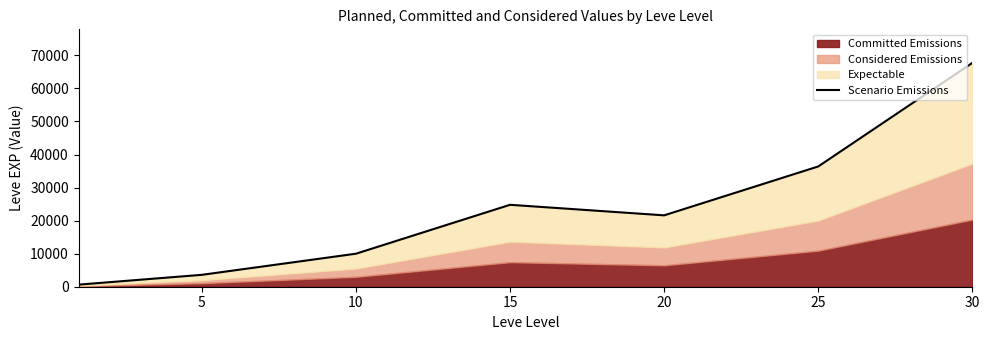

What is the ratio of the value at 15 to the value at 25?

0.7